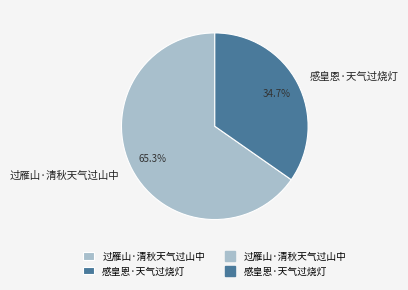

Do 过雁山·清秋天气过山中 and 感皇恩·天气过烧灯 together represent more than half of the pie?

Yes